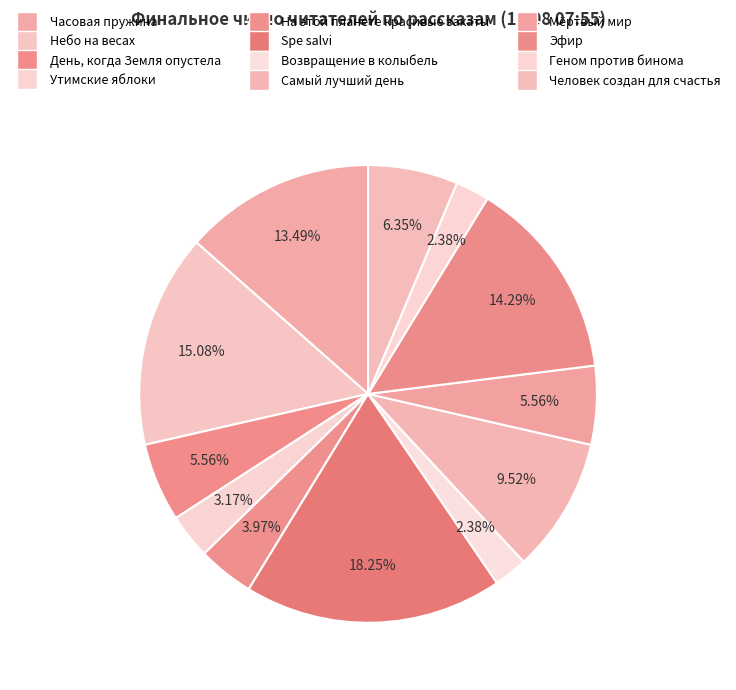

How many segments does this pie chart have?

12